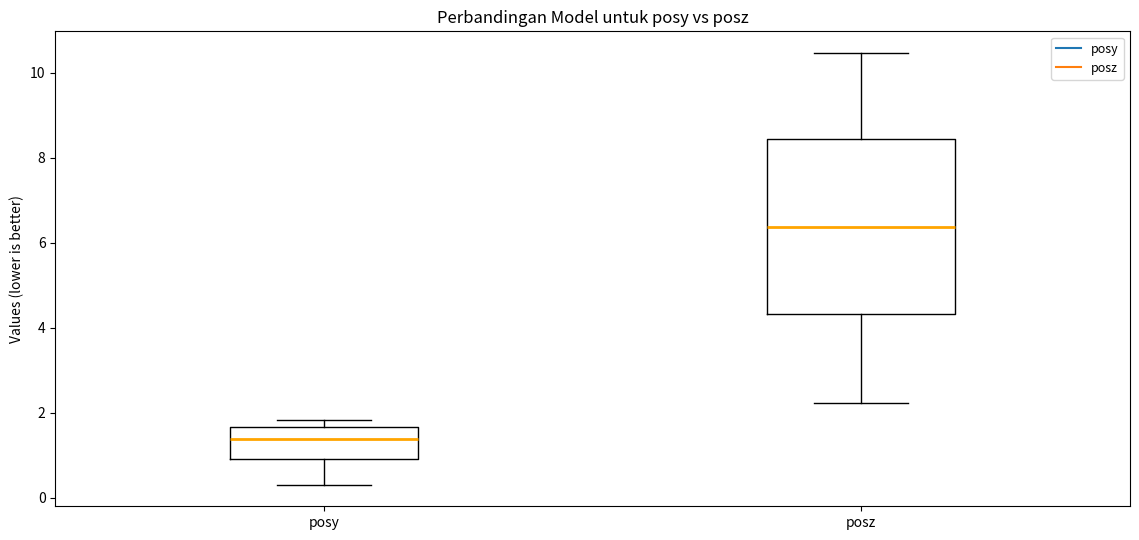

Comparing the boxes themselves (not the whiskers), which one is the tallest?

posz